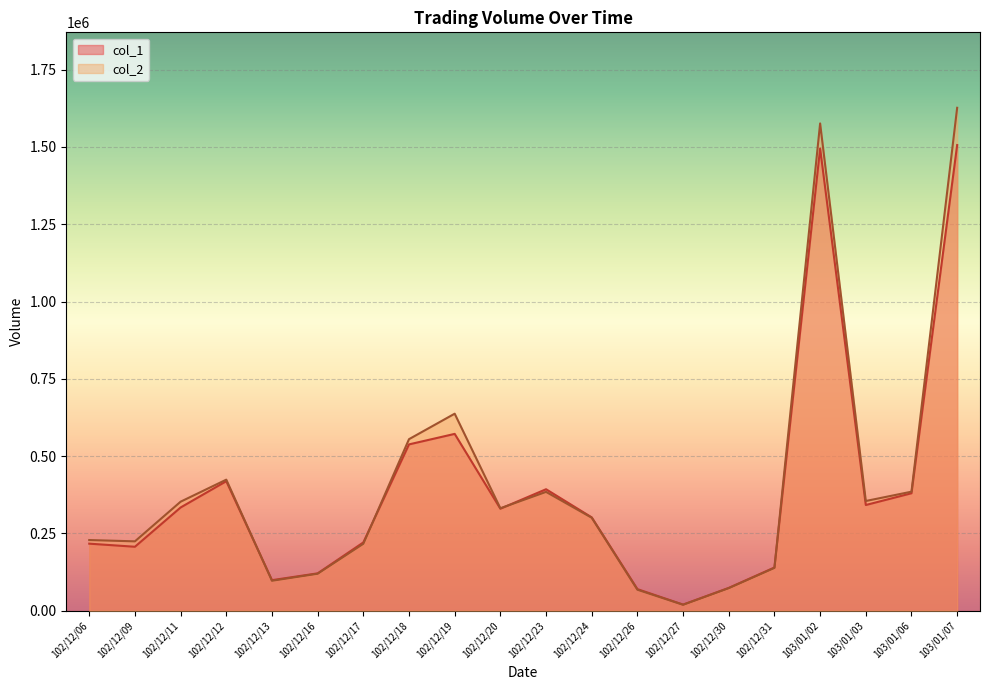

Between 102/12/06 and 102/12/11, which series saw the biggest shift?

col_2